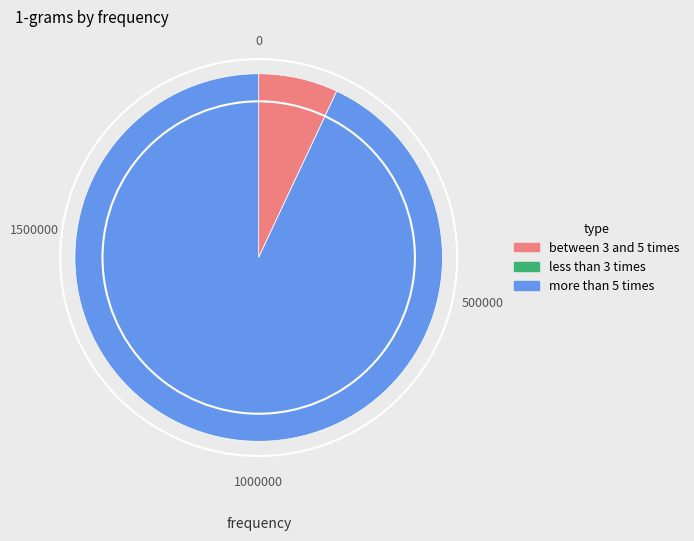

Does any single category account for the majority?

Yes